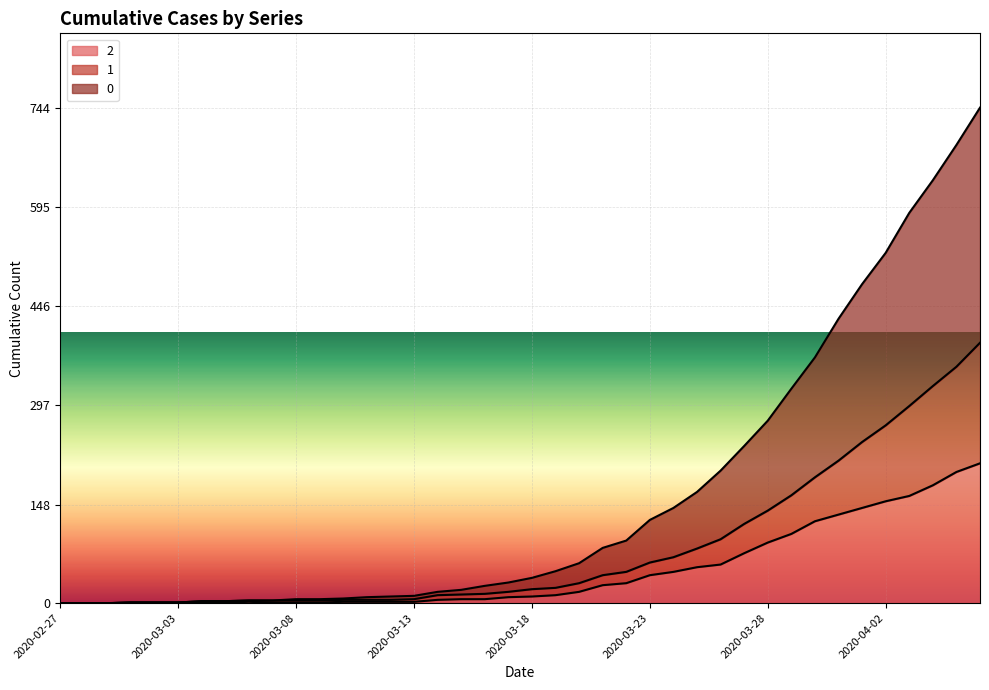

What is the label of the 8th point from the left?

2020-03-05